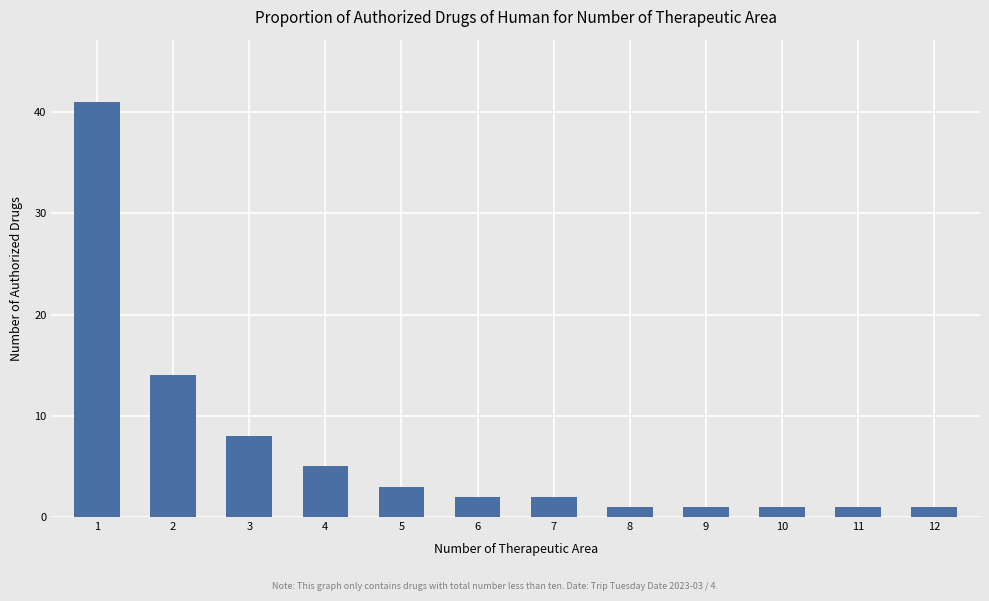

Is it true that the value at 10 is 1?

True